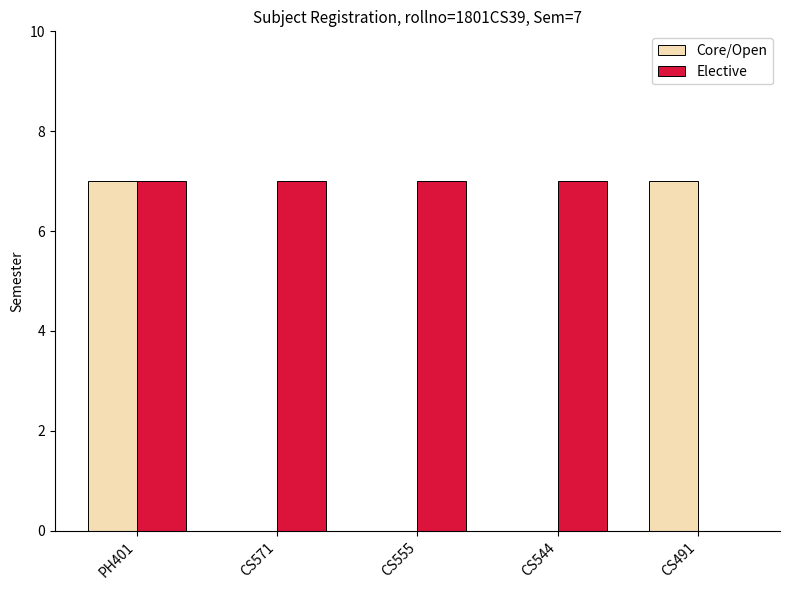

At which category is the sum across all series the highest?

PH401